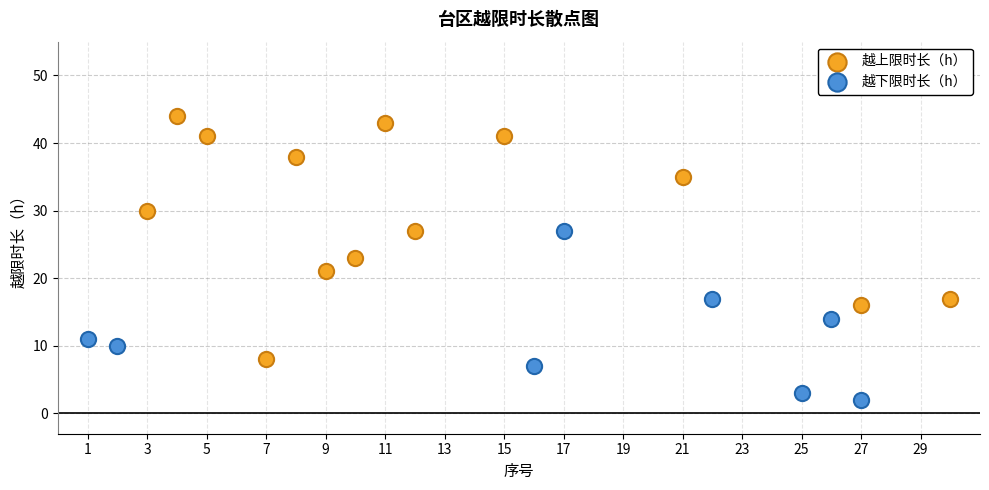

Which series contains the lowest Y value?

越下限时长（h）